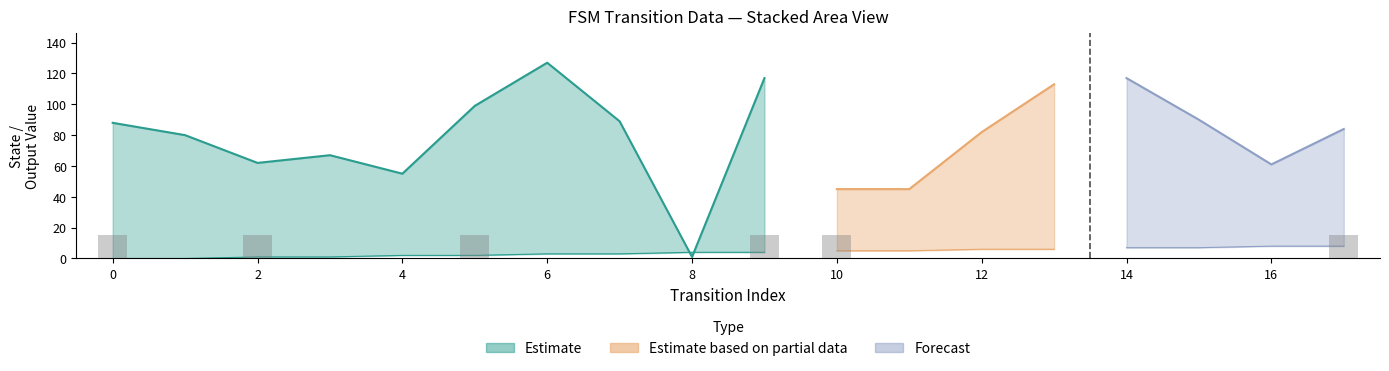

What is the spread (max minus min) of values at 15?

90